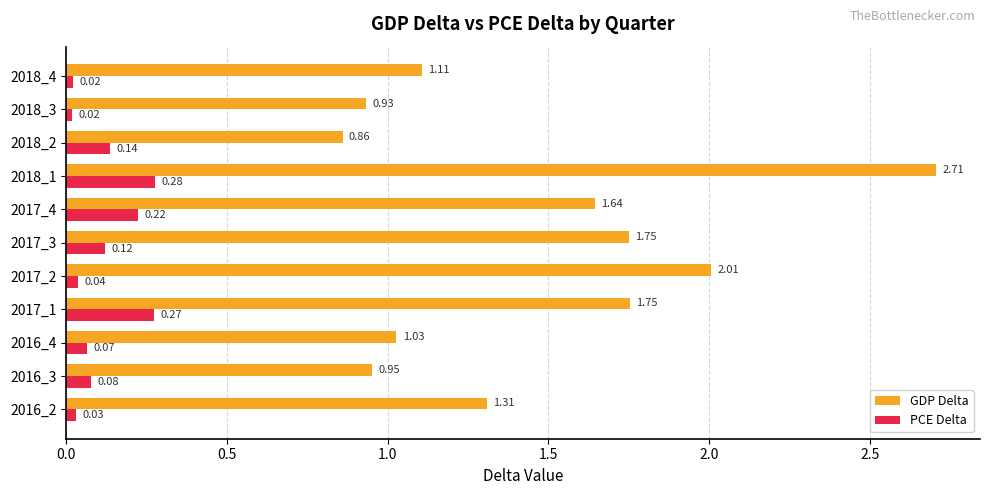

Rank the series by their maximum value, from lowest to highest.

PCE Delta, GDP Delta